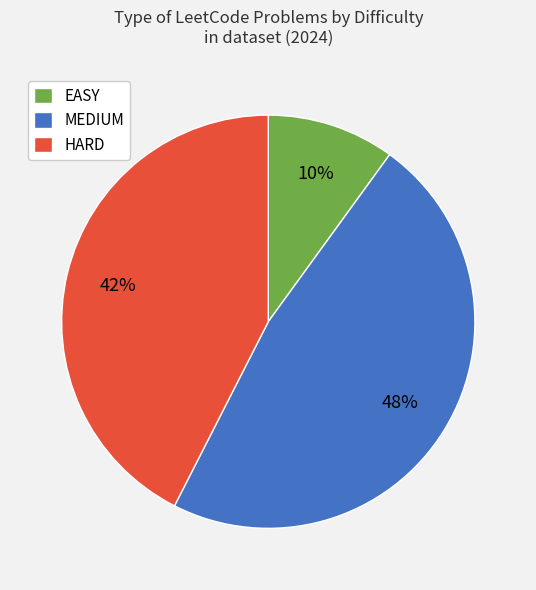

Is the sum of HARD and MEDIUM greater than half?

Yes